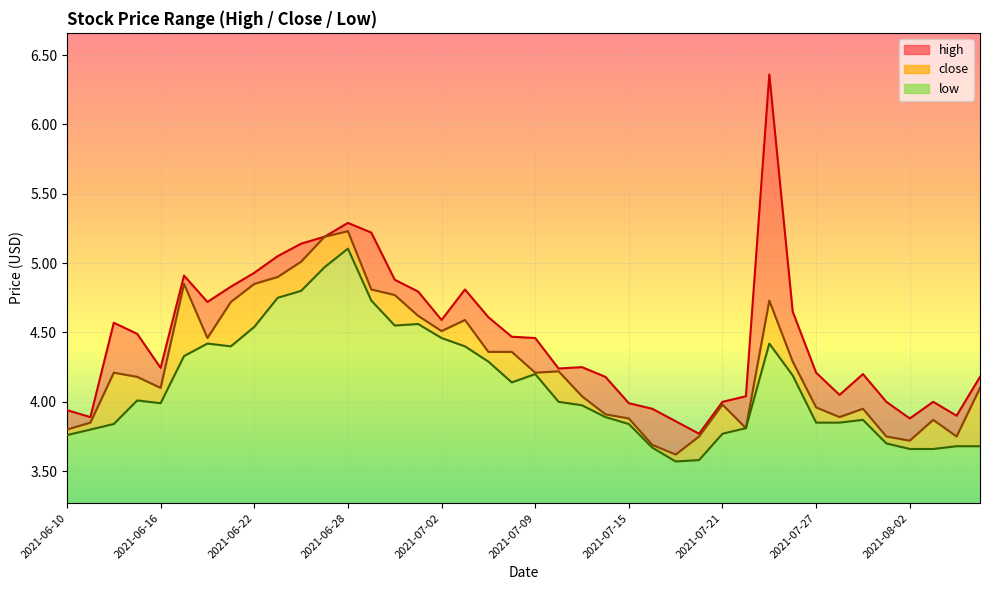

Rank the categories by close value from lowest to highest.

2021-07-19, 2021-07-16, 2021-08-02, 2021-07-20, 2021-07-30, 2021-08-04, 2021-06-10, 2021-07-22, 2021-06-11, 2021-08-03, 2021-07-15, 2021-07-28, 2021-07-14, 2021-07-29, 2021-07-27, 2021-07-21, 2021-07-13, 2021-06-16, 2021-08-05, 2021-06-15, 2021-06-14, 2021-07-09, 2021-07-12, 2021-07-26, 2021-07-07, 2021-07-08, 2021-06-18, 2021-07-02, 2021-07-06, 2021-07-01, 2021-06-21, 2021-07-23, 2021-06-30, 2021-06-29, 2021-06-17, 2021-06-22, 2021-06-23, 2021-06-24, 2021-06-25, 2021-06-28